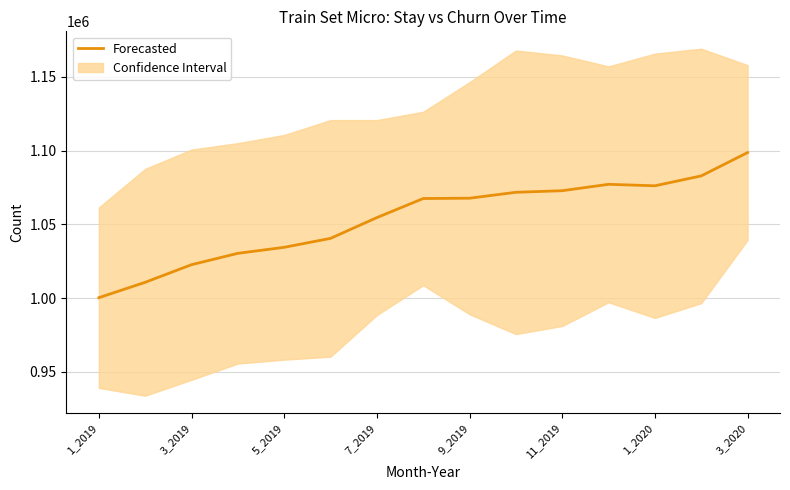

Which category has the lowest value in the Forecasted series?

1_2019